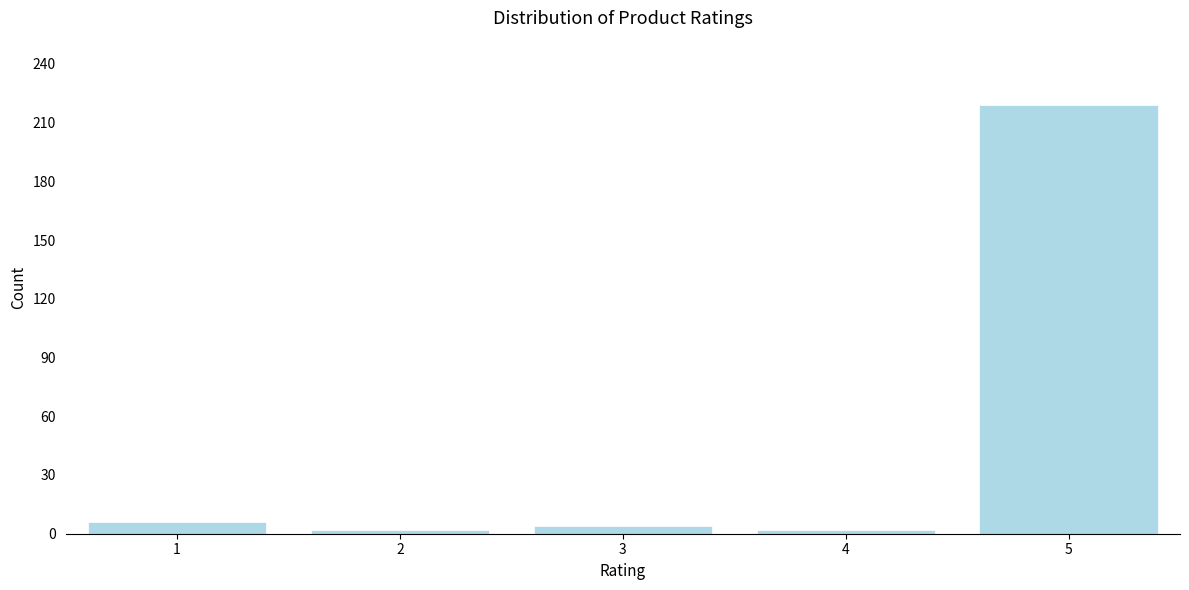

Reading left to right, what are all the values shown in this chart?

6	2	4	2	219